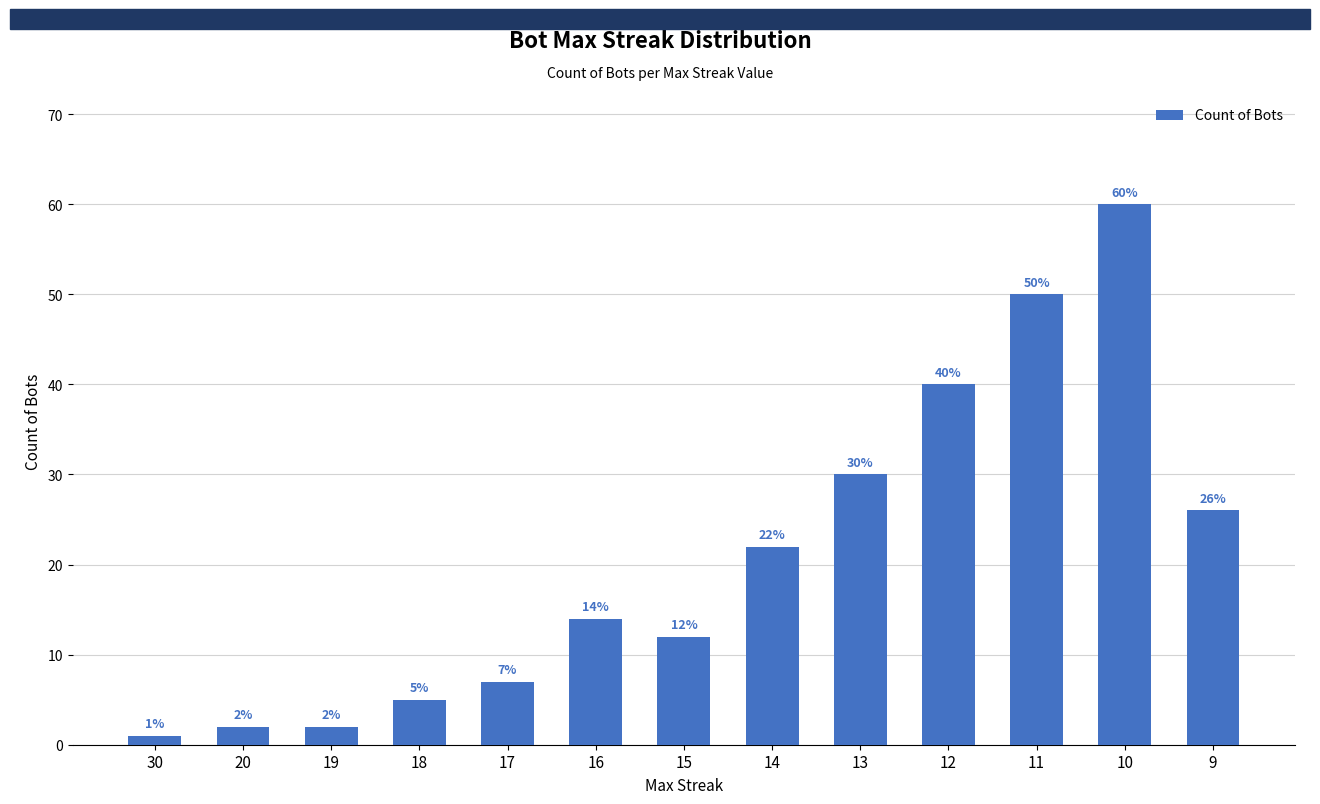

Which label corresponds to the smallest value in the chart?

30